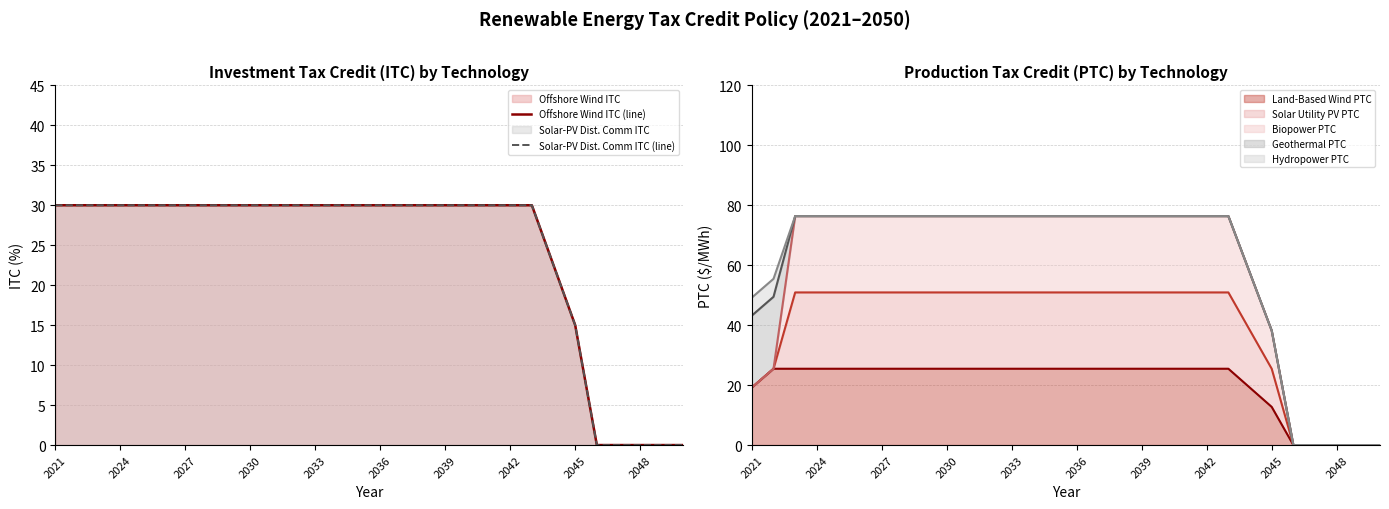

What is the maximum value for Land-Based Wind PTC?

25.5